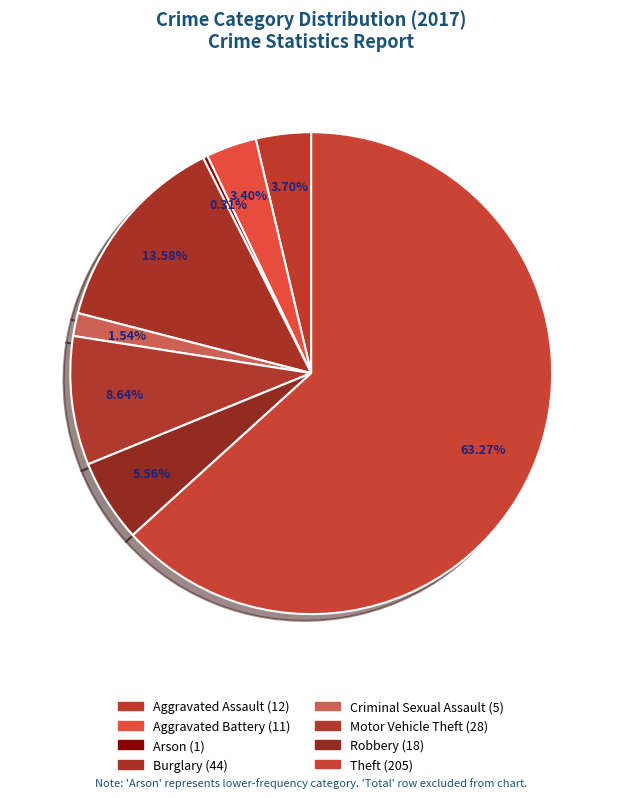

Combined, what portion of the pie is Criminal Sexual Assault and Arson?

1.9%